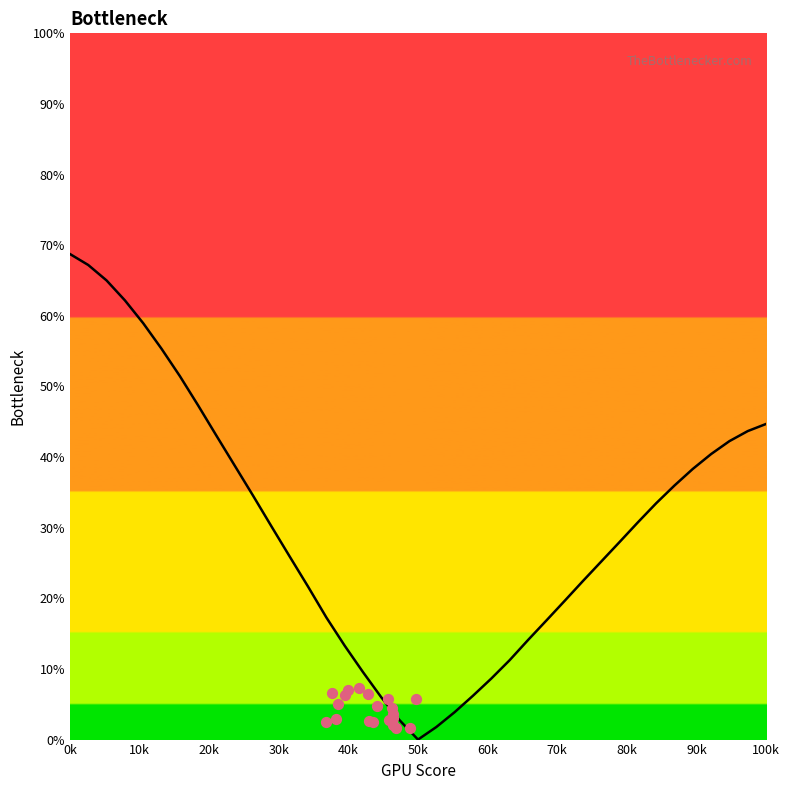

Which has a higher value, 34 or 21?

34